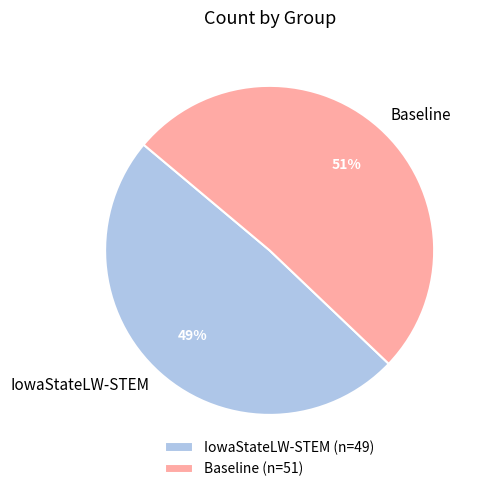

The Baseline slice represents 46% of the pie. True or false?

False